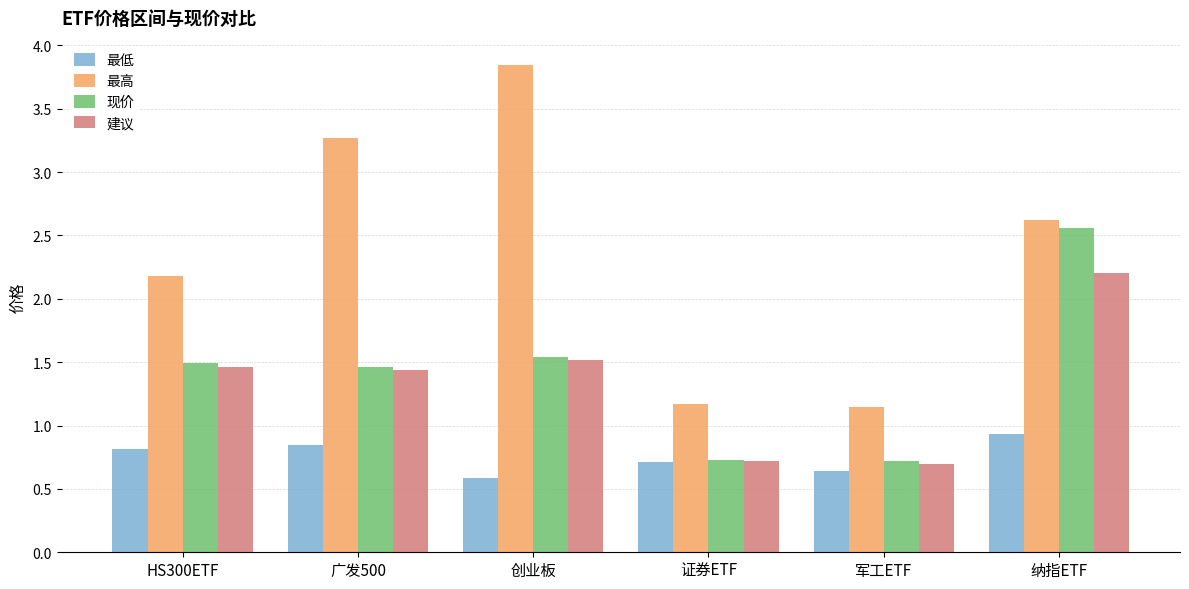

How many groups of bars are there?

6